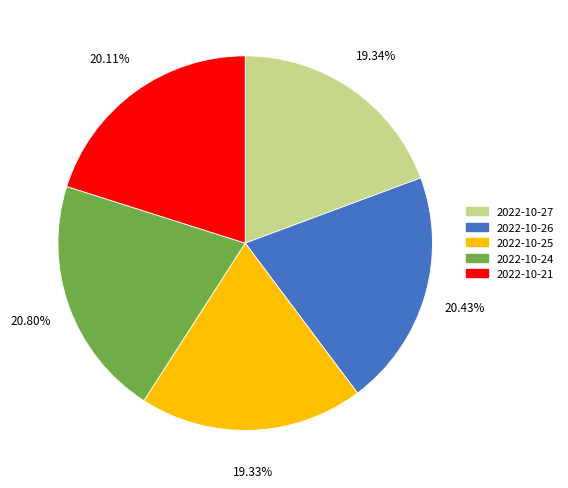

Which has a higher value, 2022-10-21 or 2022-10-24?

2022-10-24